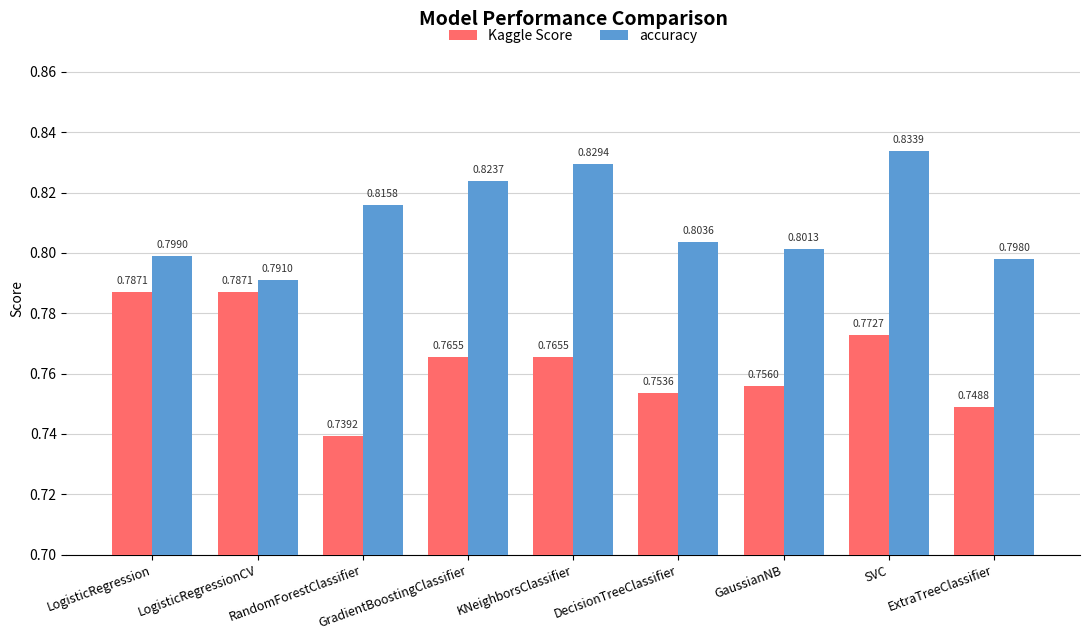

At which label does Kaggle Score reach its minimum?

RandomForestClassifier